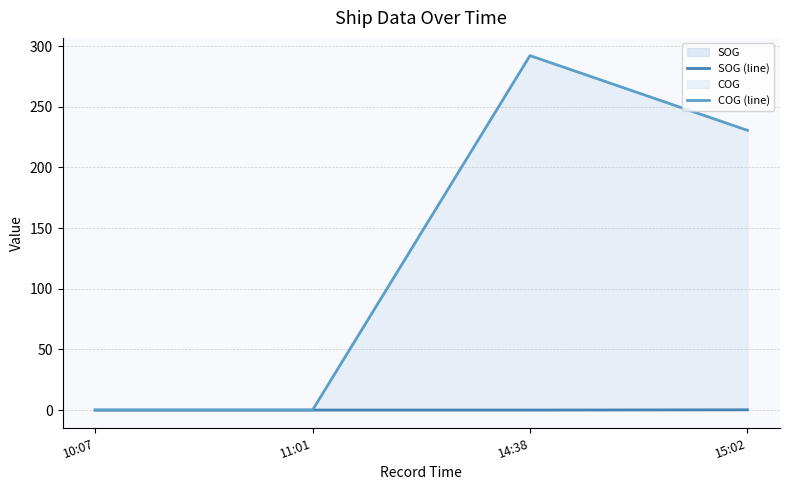

At 10:07, list the series in order from largest to smallest.

SOG (line), COG (line)